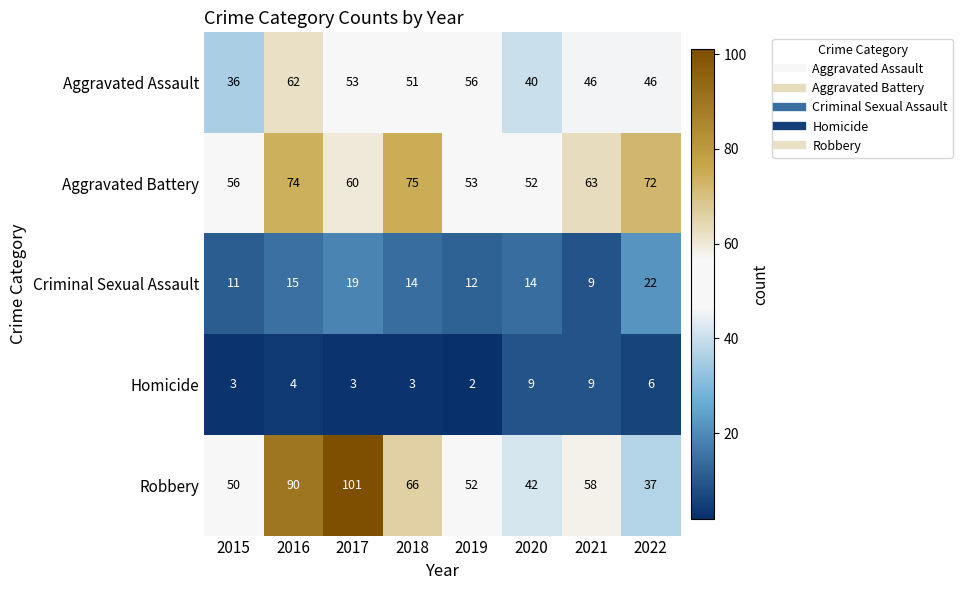

At how many categories does at least one series exceed 19?

8